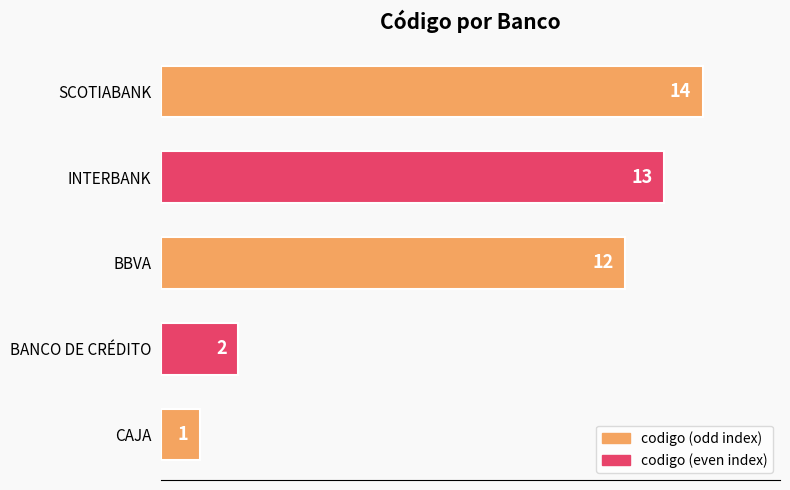

At which label is the value closest to 7?

BANCO DE CRÉDITO